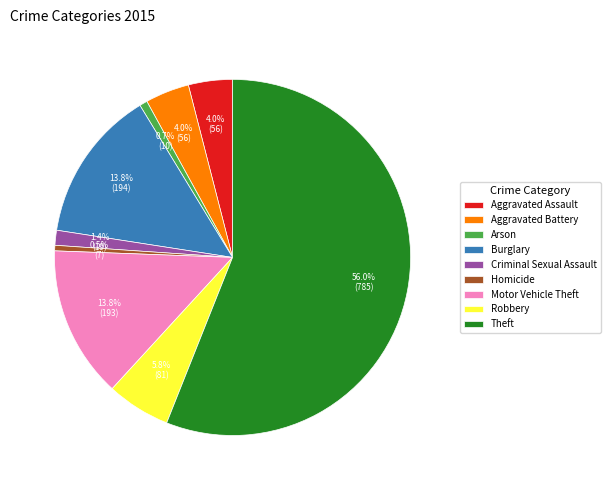

To the nearest percent, what percentage of the pie is Criminal Sexual Assault?

1%